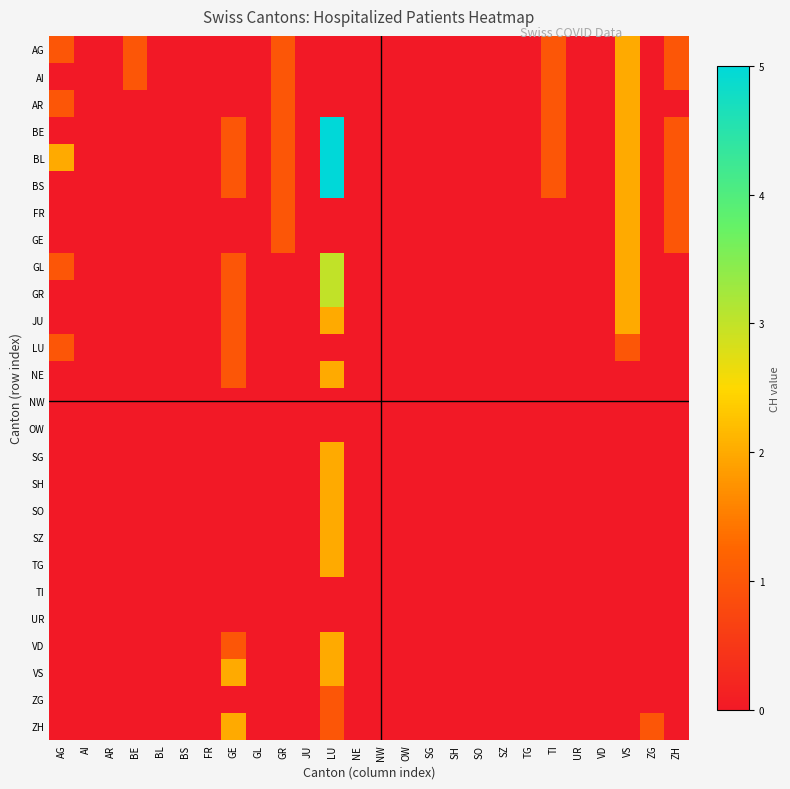

Rank the series at JU from highest to lowest value.

AG, AI, AR, BE, BL, BS, FR, GE, GL, GR, JU, LU, NE, NW, OW, SG, SH, SO, SZ, TG, TI, UR, VD, VS, ZG, ZH